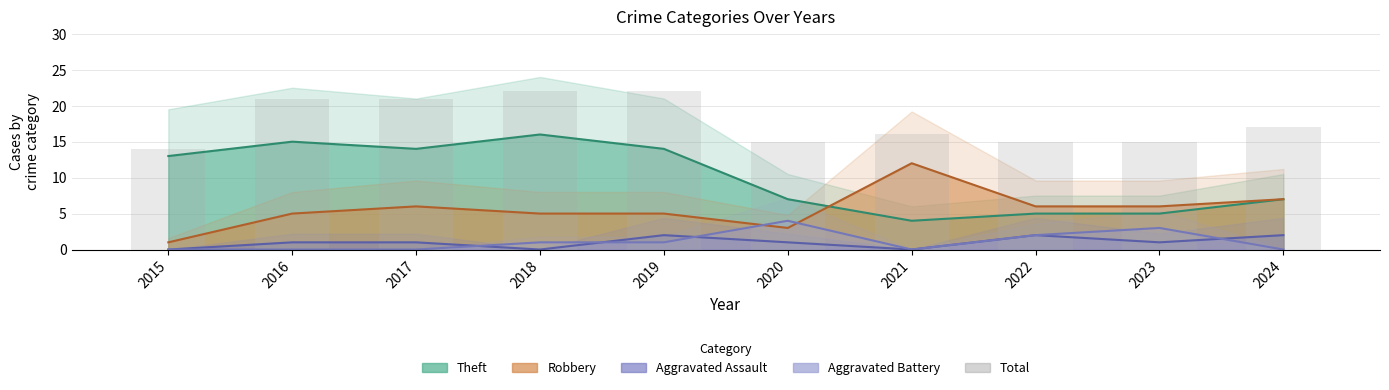

The value at 2021 is 24. True or false?

False